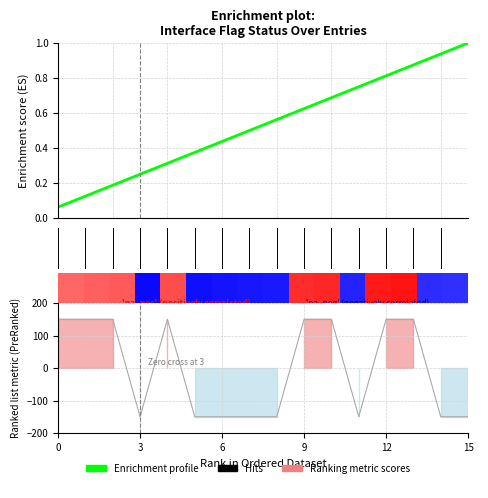

True or false: the data has more than 2 interior local peaks.

False